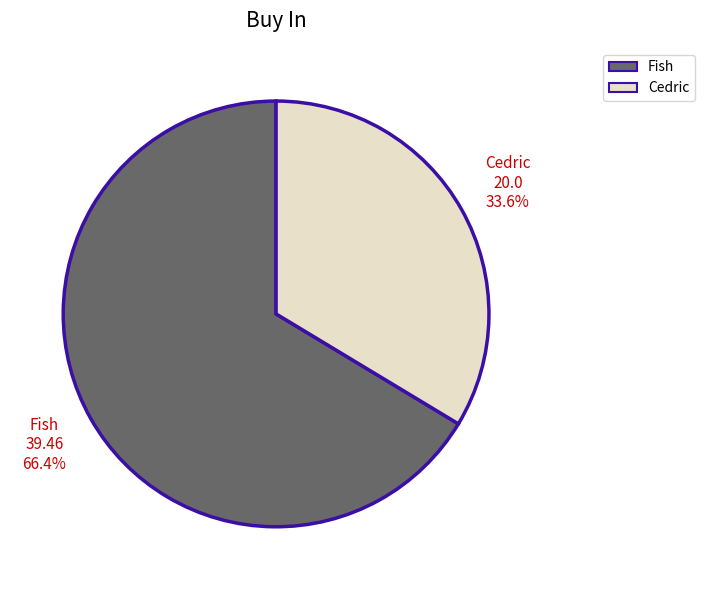

Combined, what portion of the pie is Fish and Cedric?

100.0%